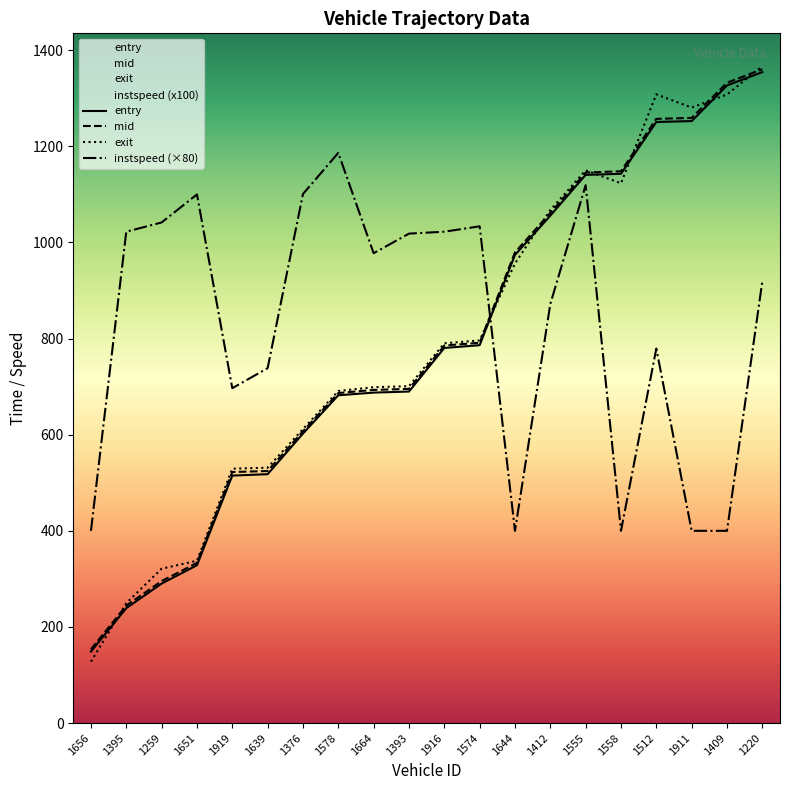

List the labels in order of entry value, largest first.

1220, 1409, 1911, 1512, 1558, 1555, 1412, 1644, 1574, 1916, 1393, 1664, 1578, 1376, 1639, 1919, 1651, 1259, 1395, 1656